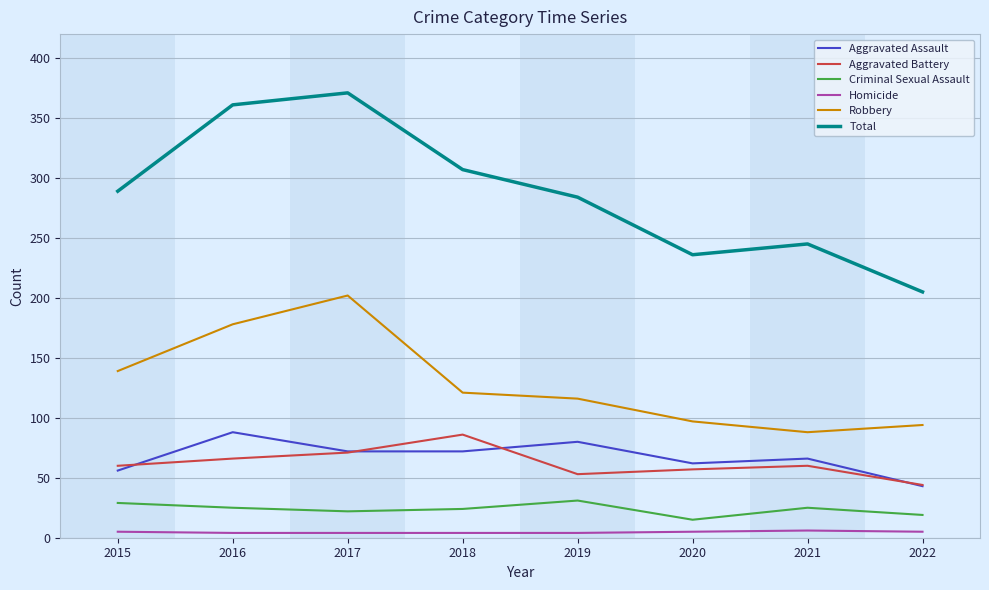

Is it true that Aggravated Battery equals 66 at 2016?

True